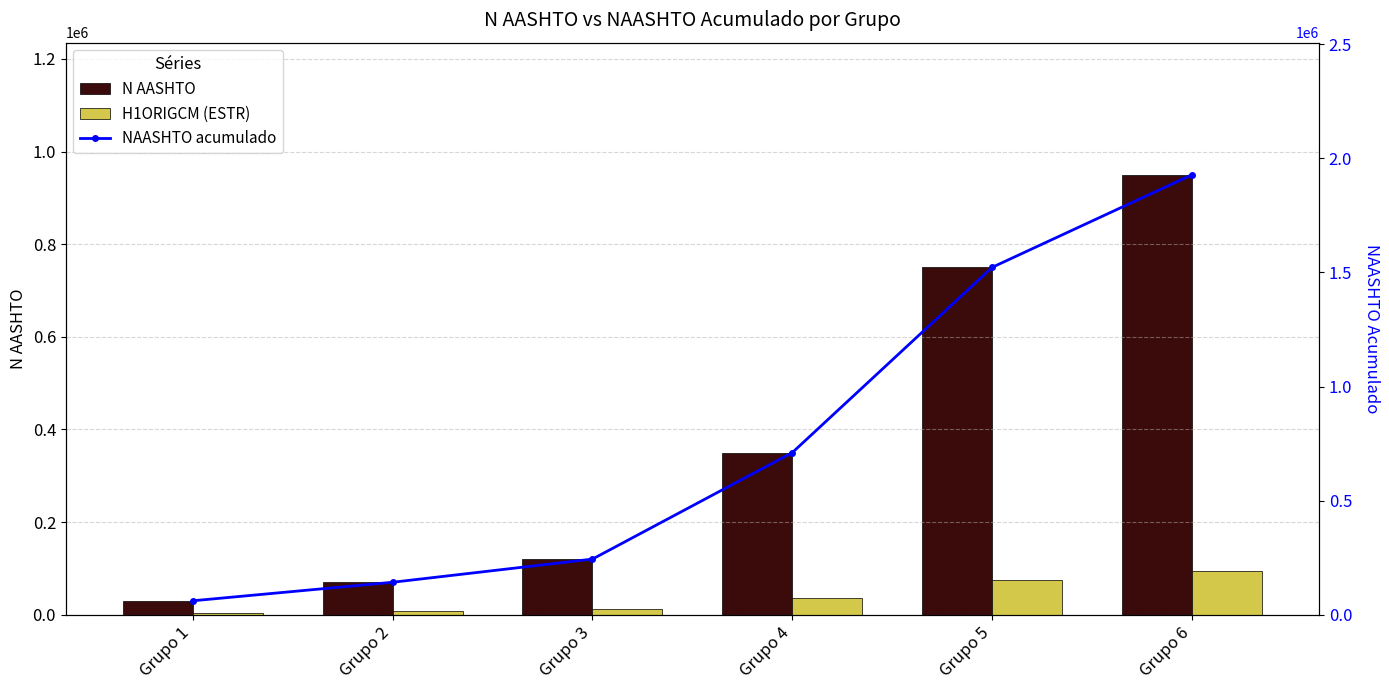

Which series has the largest total across all categories?

NAASHTO acumulado